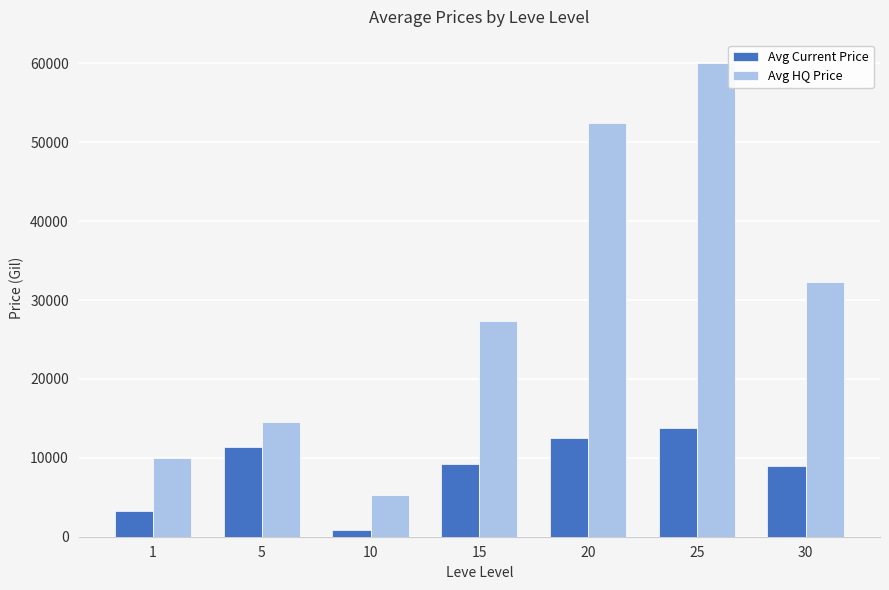

Reading right to left, transcribe all the data shown in this chart.

Avg Current Price: 8998	13756	12506	9250	880	11329	3307
Avg HQ Price: 32263	59999	52500	27399	5252	14493	10000